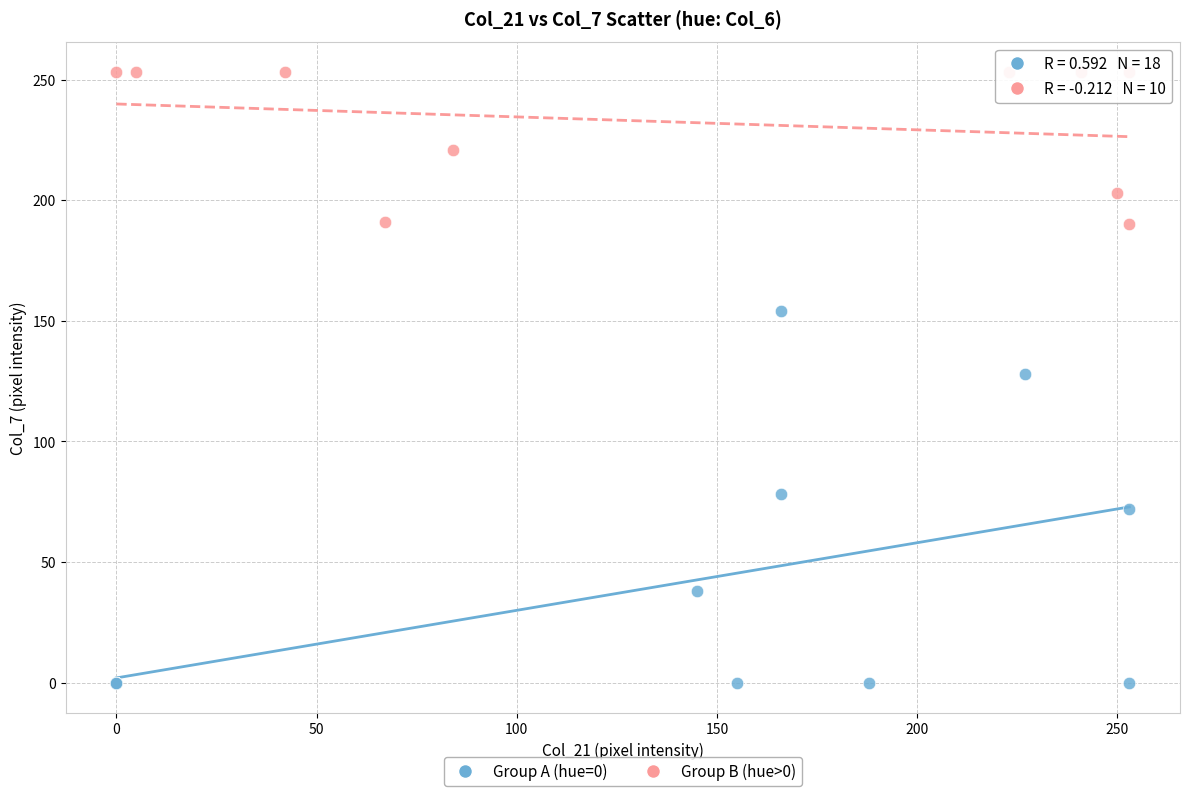

Which series reaches the minimum Y coordinate?

Group A (hue=0)